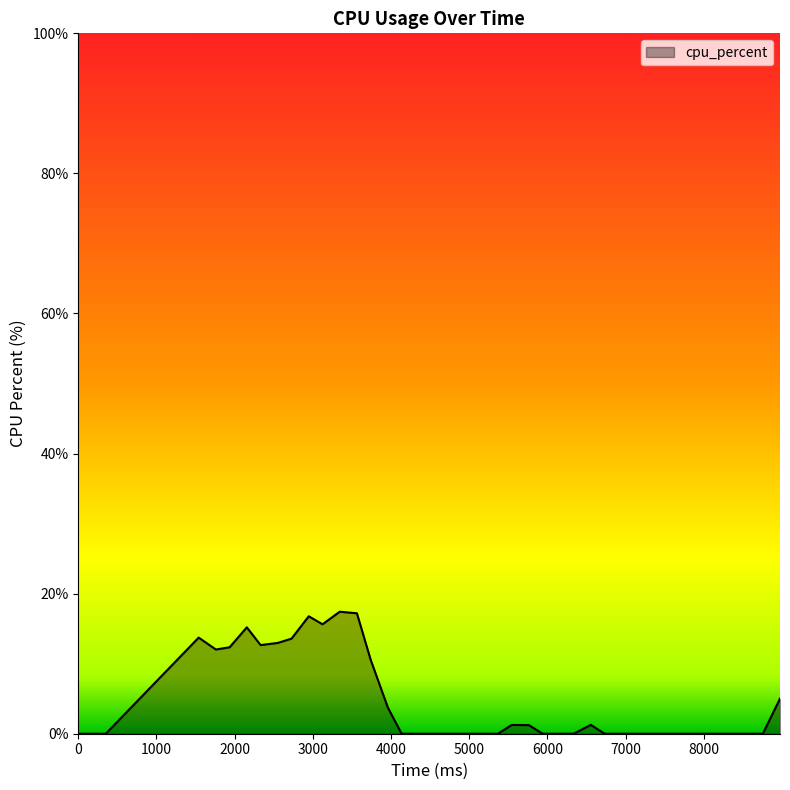

What is the difference between the maximum and minimum values?

17.4